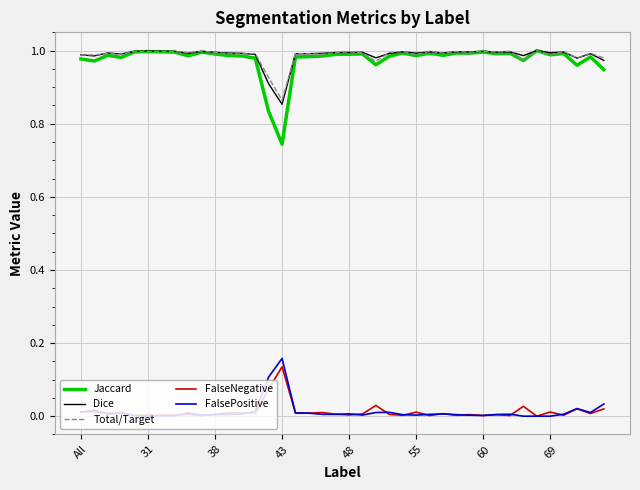

Which series has the largest range (max minus min)?

Jaccard